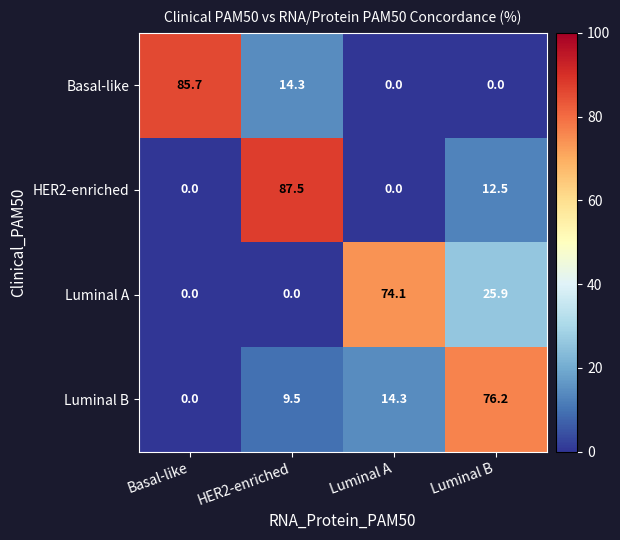

At which category is the sum across all series the highest?

Luminal B